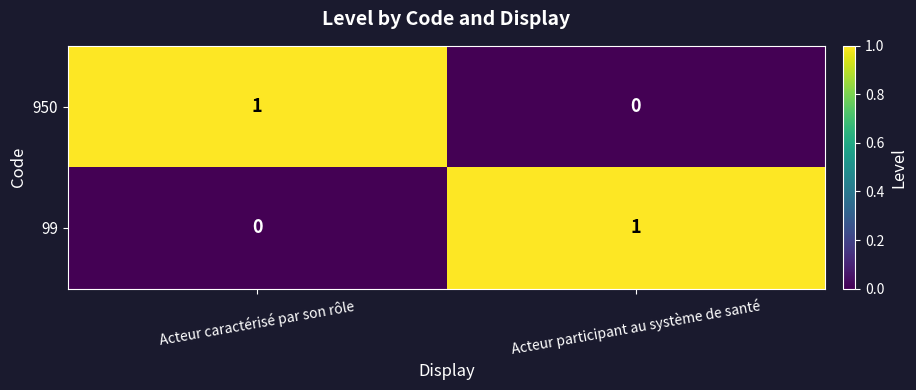

The value of 950 at Acteur participant au système de santé is 0. True or false?

True